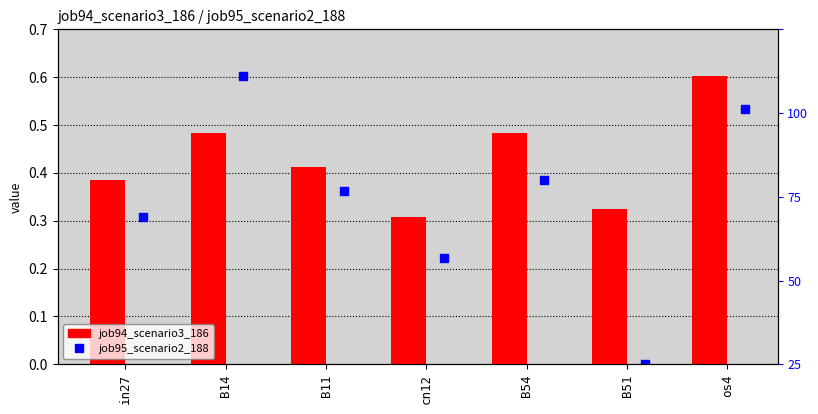

Which series reaches the maximum Y coordinate?

job94_scenario3_186